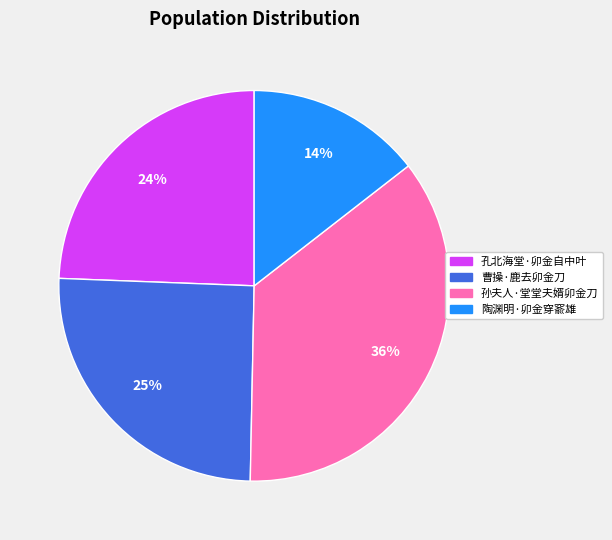

Between 陶渊明·卯金穿窬雄 and 孔北海堂·卯金自中叶, which is larger?

孔北海堂·卯金自中叶